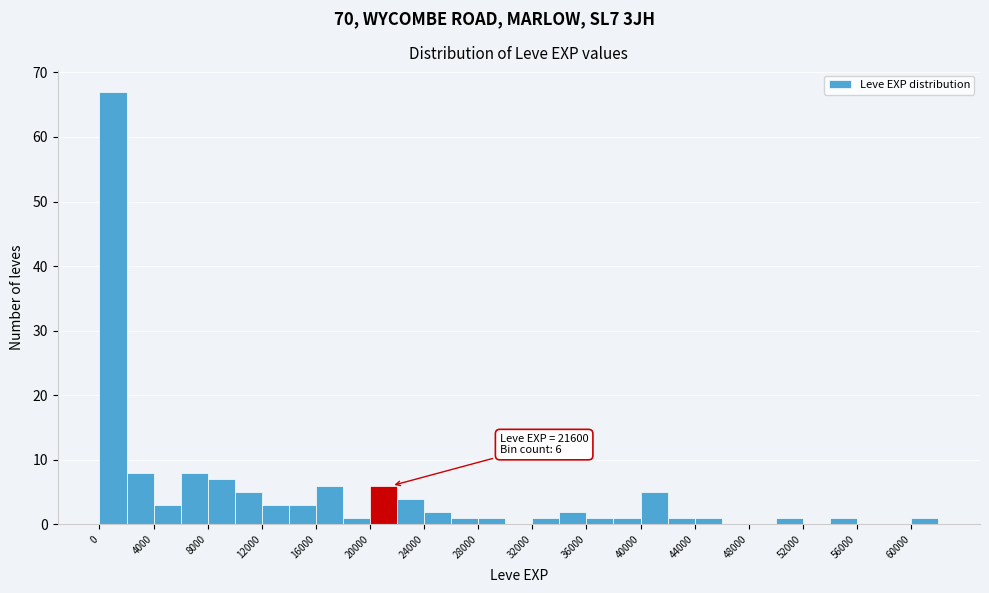

Over which range of the x-axis is the bar tallest?

0 to 2000